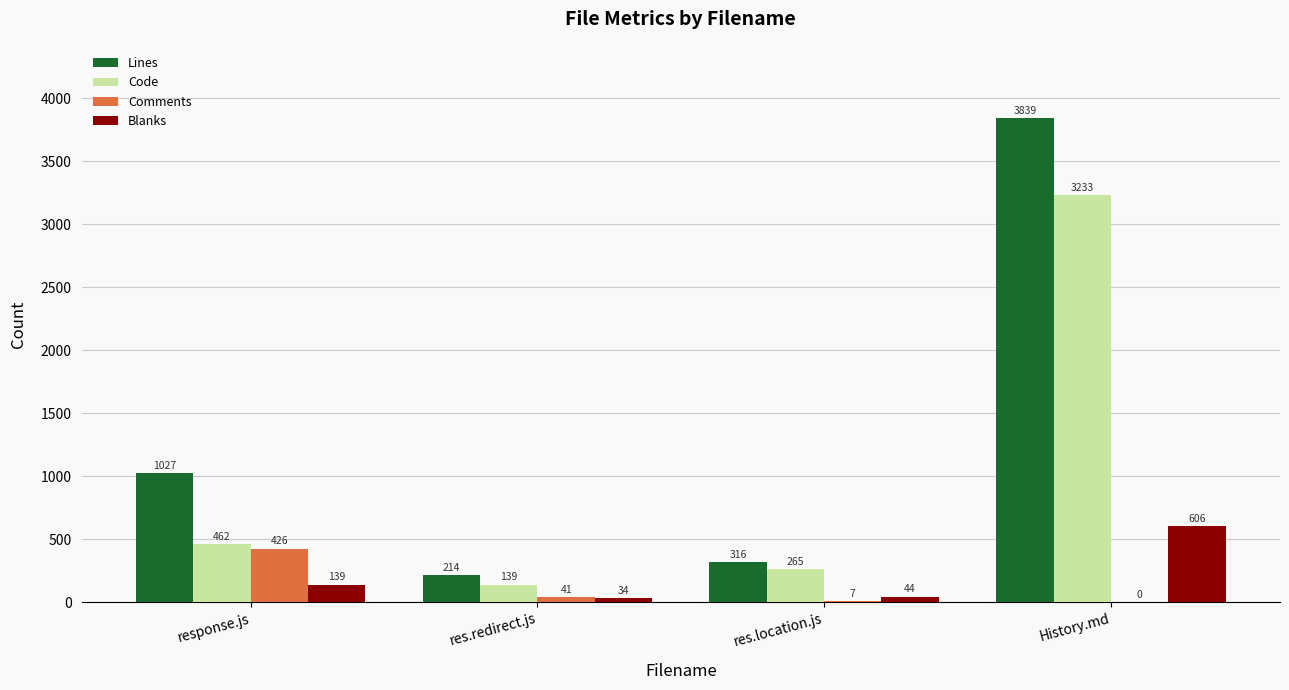

What is the difference between the Comments values at res.redirect.js and res.location.js?

34